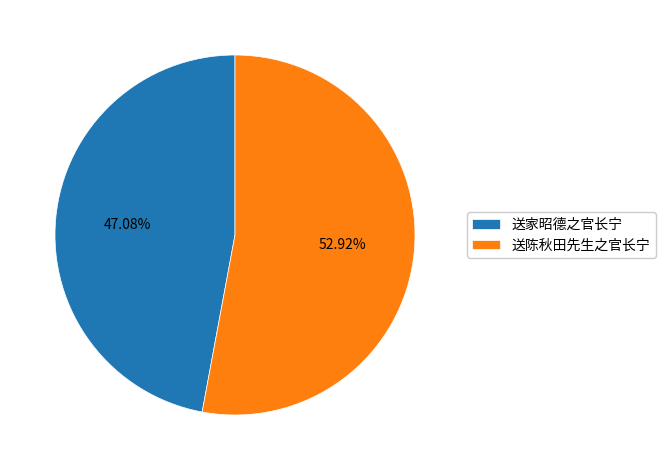

What percentage is the 送家昭德之官长宁 slice, to the nearest percent?

47%